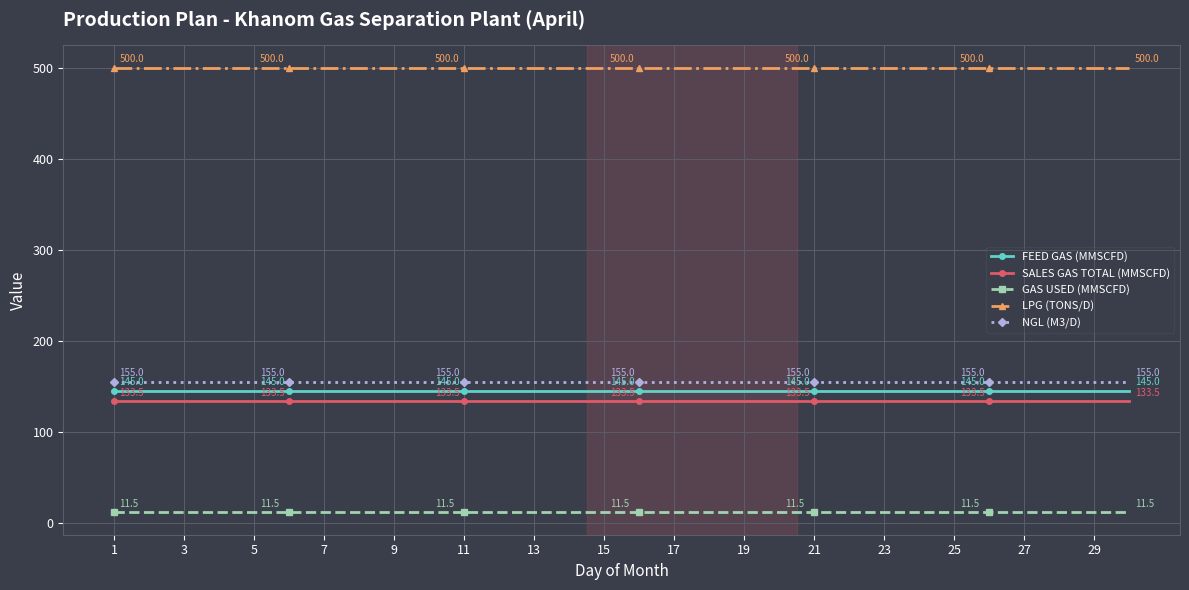

Reading left to right, what are all the values shown in this chart?

FEED GAS (MMSCFD): 145.0	145.0	145.0	145.0	145.0	145.0	145.0	145.0	145.0	145.0	145.0	145.0	145.0	145.0	145.0	145.0	145.0	145.0	145.0	145.0	145.0	145.0	145.0	145.0	145.0	145.0	145.0	145.0	145.0	145.0
SALES GAS TOTAL (MMSCFD): 133.5	133.5	133.5	133.5	133.5	133.5	133.5	133.5	133.5	133.5	133.5	133.5	133.5	133.5	133.5	133.5	133.5	133.5	133.5	133.5	133.5	133.5	133.5	133.5	133.5	133.5	133.5	133.5	133.5	133.5
GAS USED (MMSCFD): 11.5	11.5	11.5	11.5	11.5	11.5	11.5	11.5	11.5	11.5	11.5	11.5	11.5	11.5	11.5	11.5	11.5	11.5	11.5	11.5	11.5	11.5	11.5	11.5	11.5	11.5	11.5	11.5	11.5	11.5
LPG (TONS/D): 500.0	500.0	500.0	500.0	500.0	500.0	500.0	500.0	500.0	500.0	500.0	500.0	500.0	500.0	500.0	500.0	500.0	500.0	500.0	500.0	500.0	500.0	500.0	500.0	500.0	500.0	500.0	500.0	500.0	500.0
NGL (M3/D): 155.0	155.0	155.0	155.0	155.0	155.0	155.0	155.0	155.0	155.0	155.0	155.0	155.0	155.0	155.0	155.0	155.0	155.0	155.0	155.0	155.0	155.0	155.0	155.0	155.0	155.0	155.0	155.0	155.0	155.0